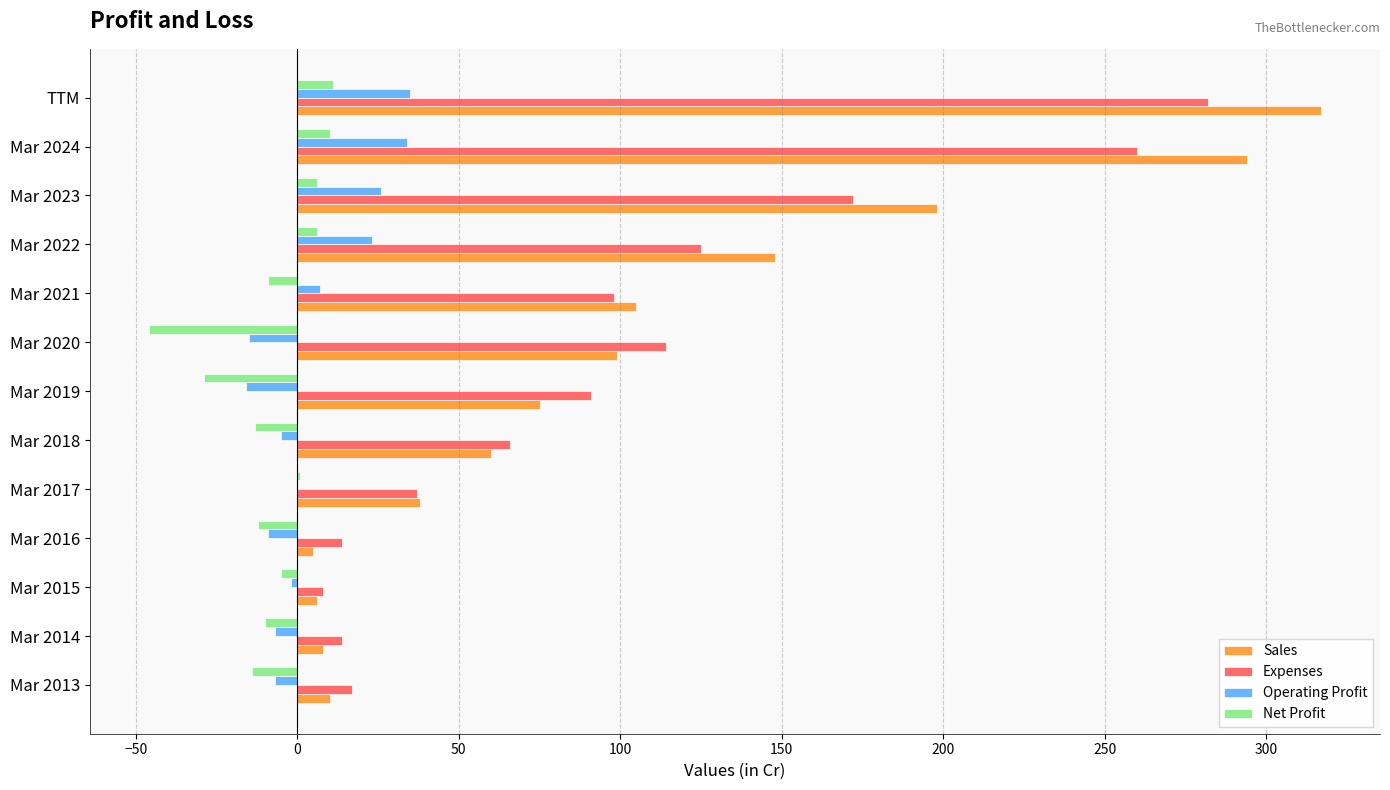

True or false: Net Profit has a value of -12 at Mar 2016.

True